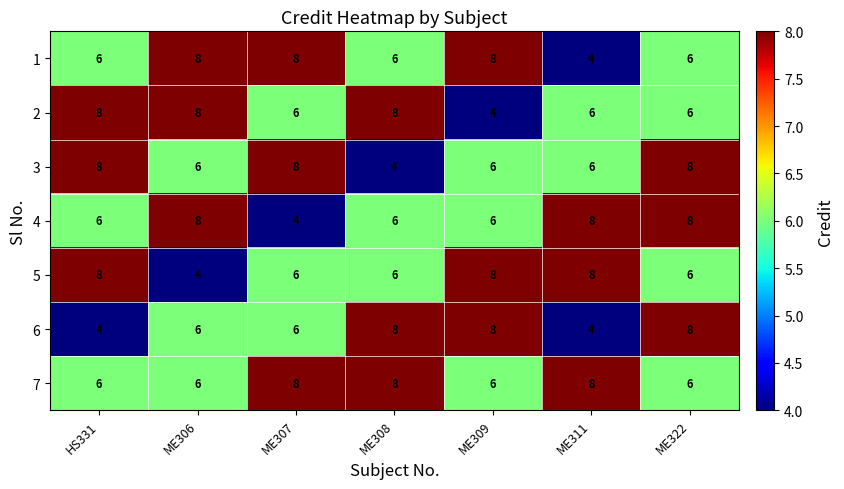

What is the average value of the 4 series?

7